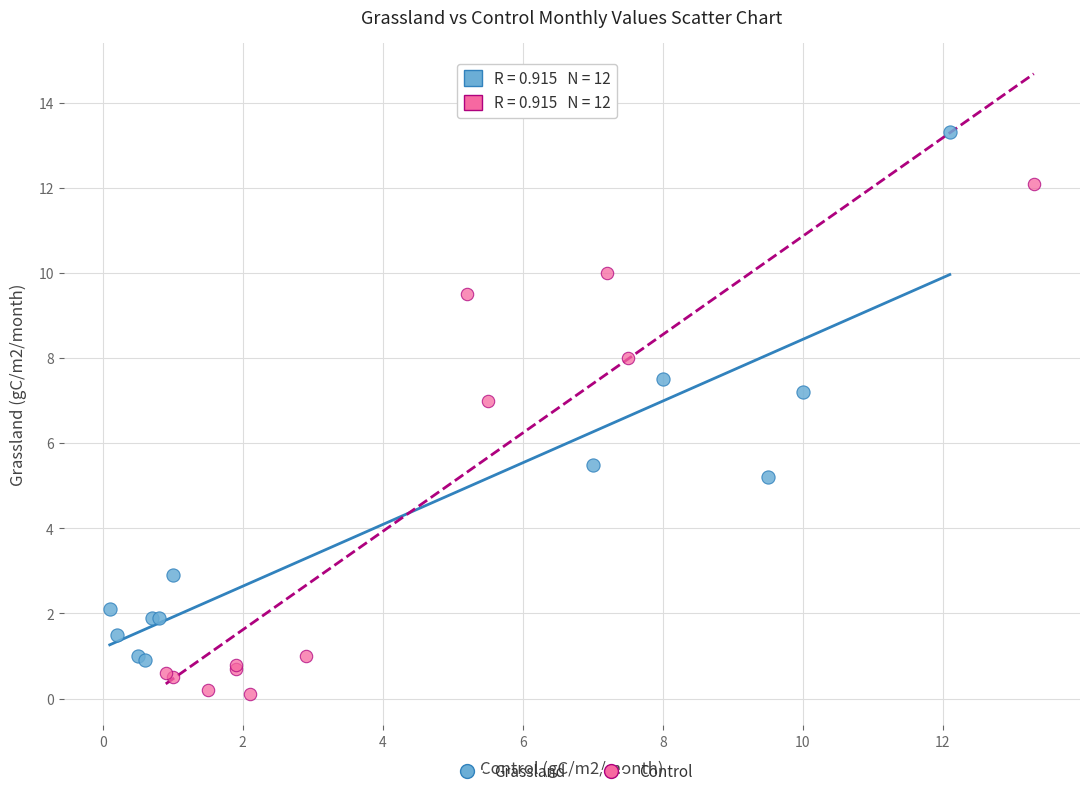

Which series reaches the maximum Y coordinate?

Grassland